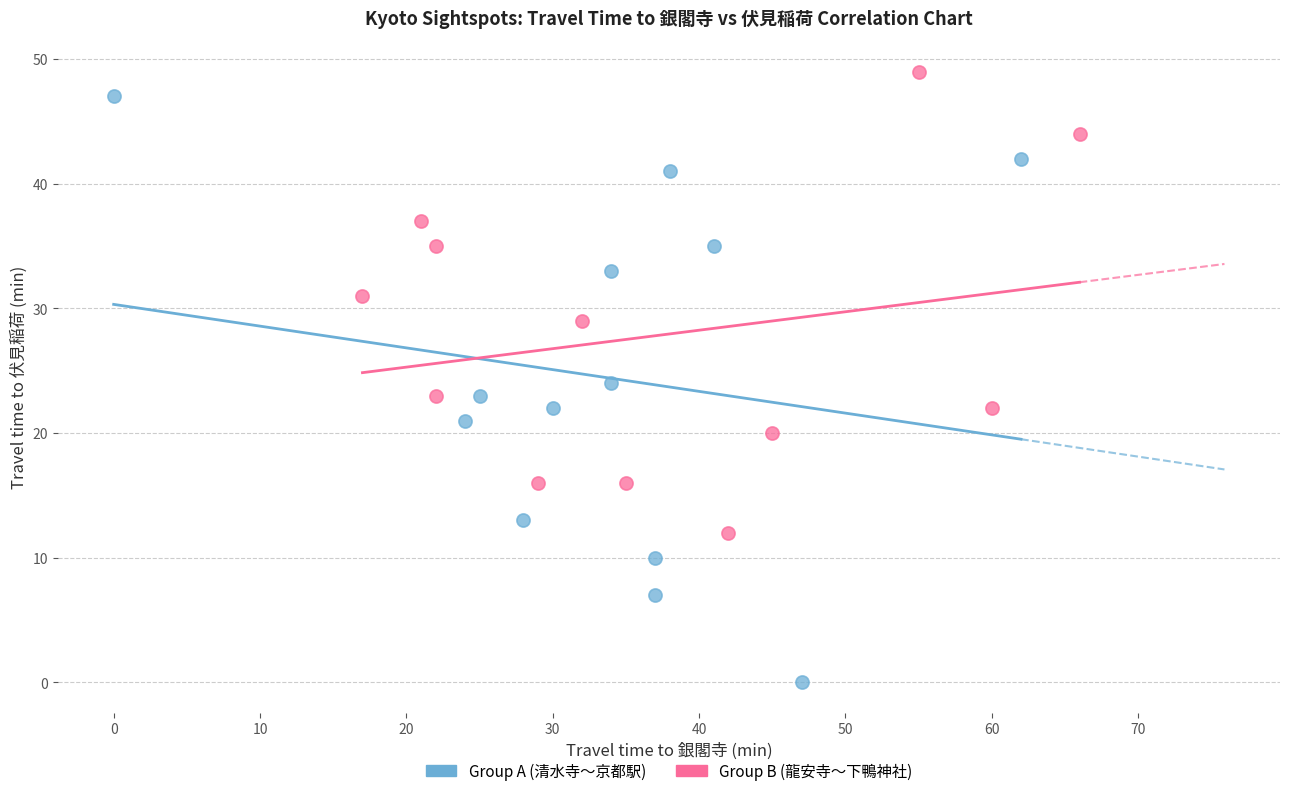

Which series contains the lowest Y value?

Group A (清水寺〜京都駅)